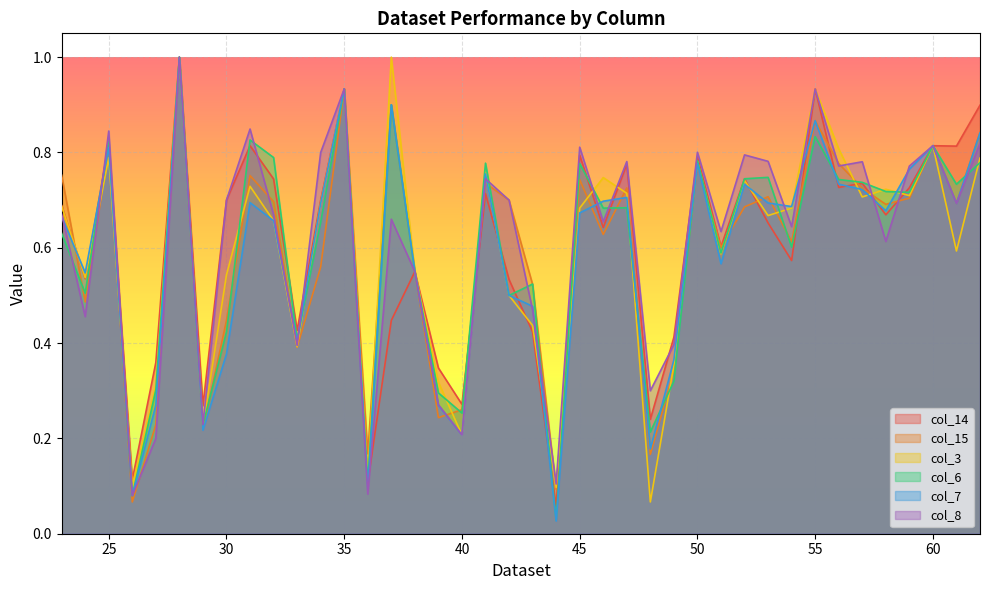

What is the value of the col_6 point at the 35th from the left?

0.7